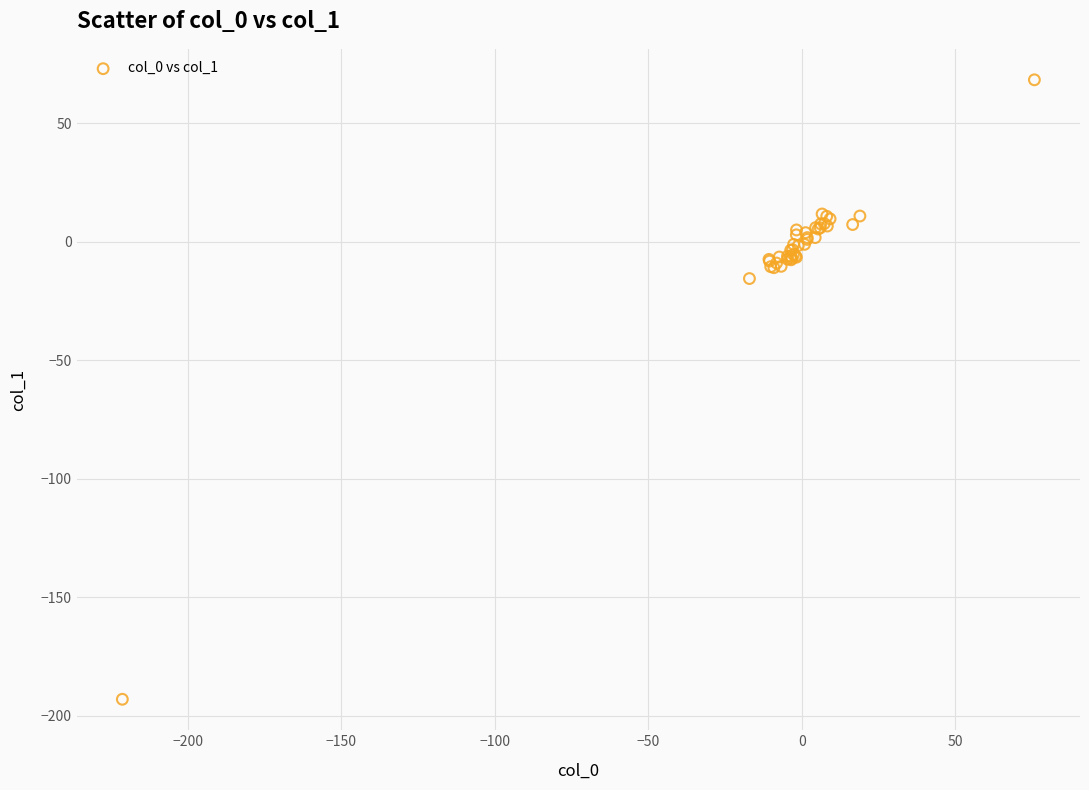

What Y value in the scatter plot is closest to -62?

-15.5